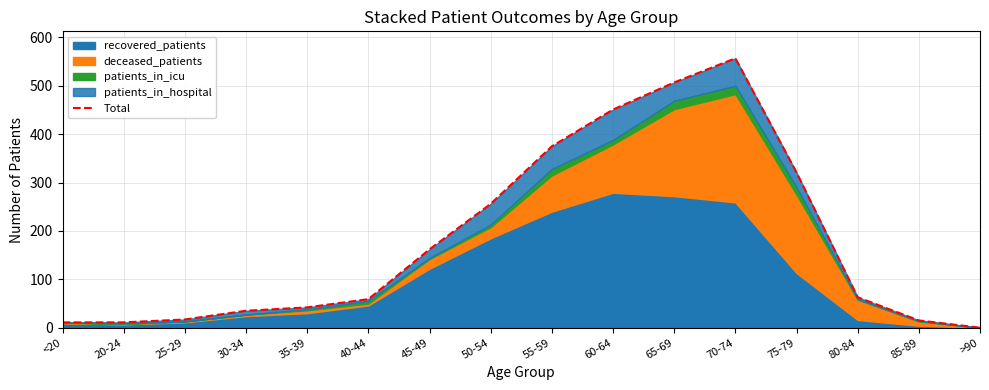

What is the label of the 11th point from the right?

40-44